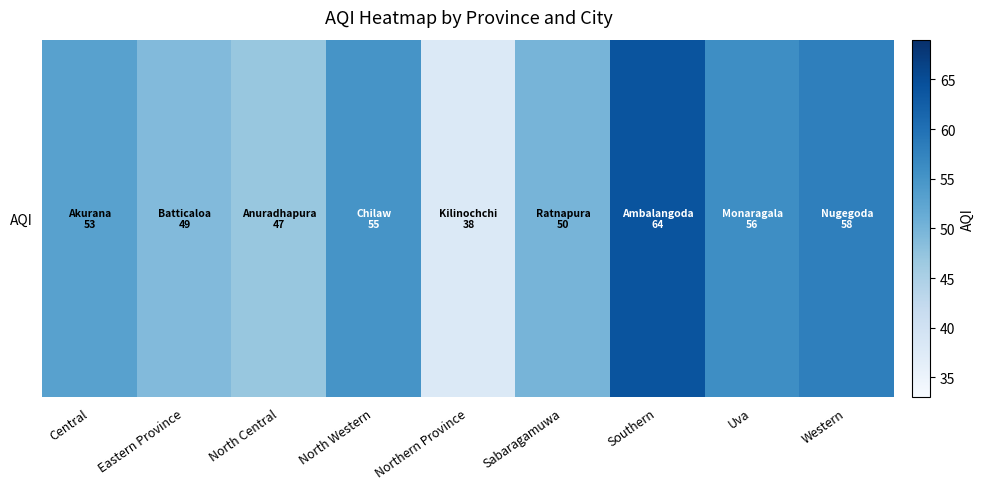

How many data points are above 53?

4